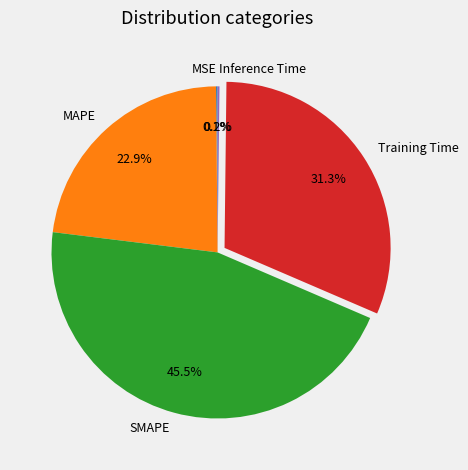

Combined, what portion of the pie is SMAPE and MAPE?

68.4%